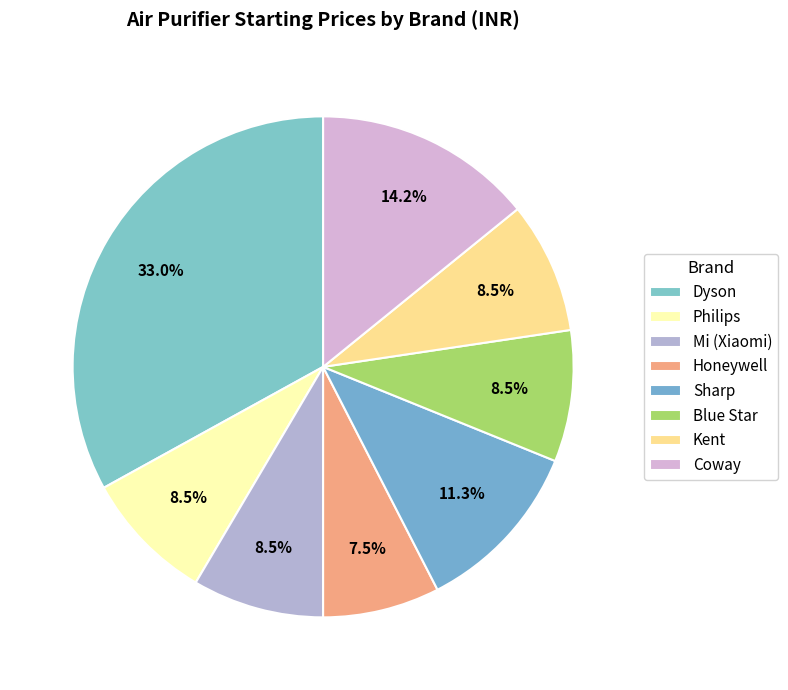

How many slices are in this pie chart?

8